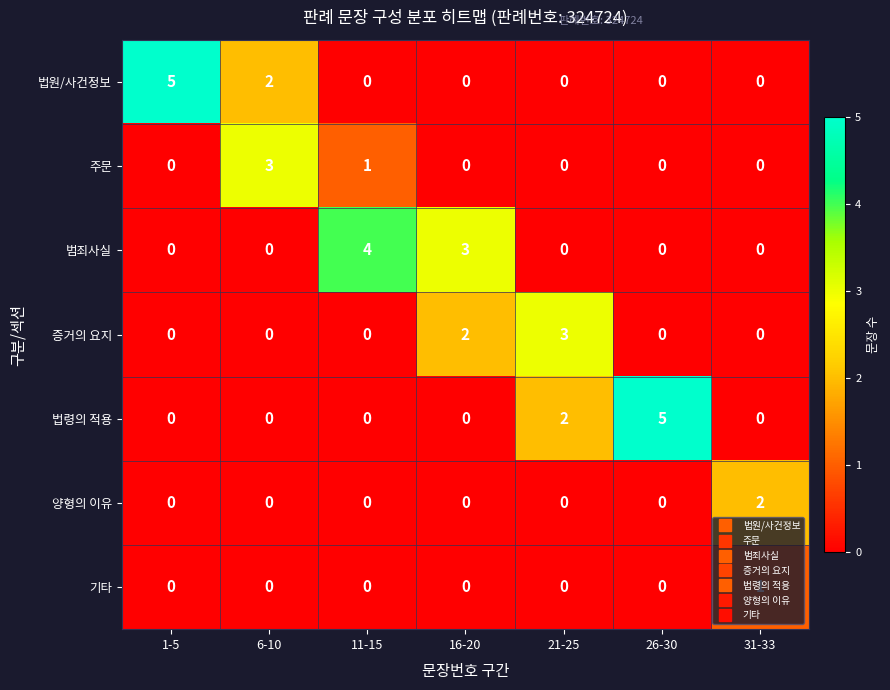

At which label does 법원/사건정보 reach its peak?

1-5